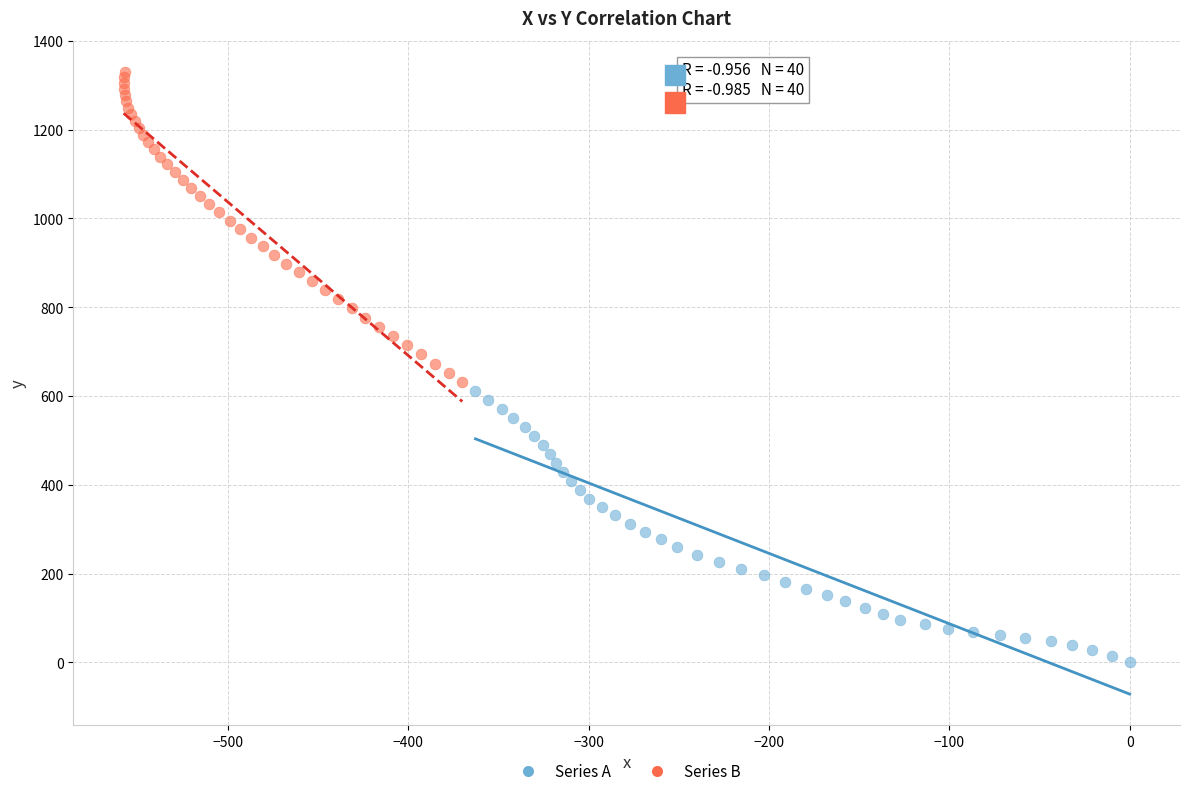

Which series reaches the maximum Y coordinate?

Series B